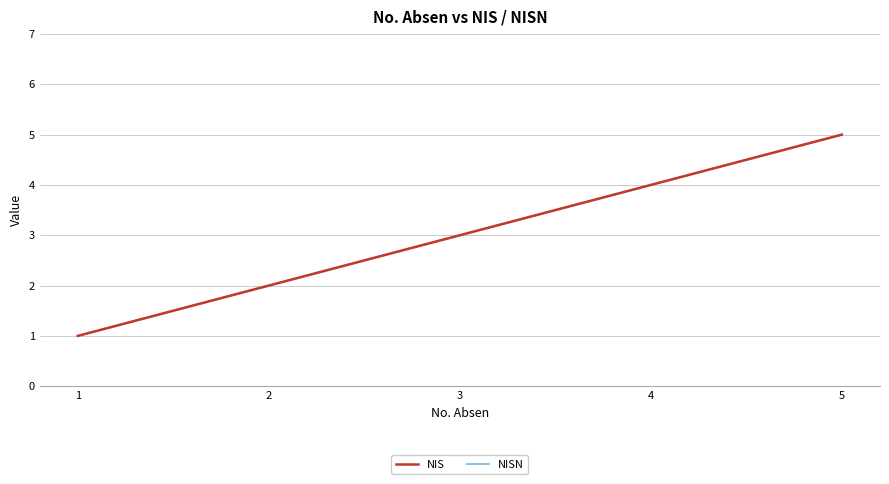

What is the difference between the maximum and minimum values in the NISN series?

4